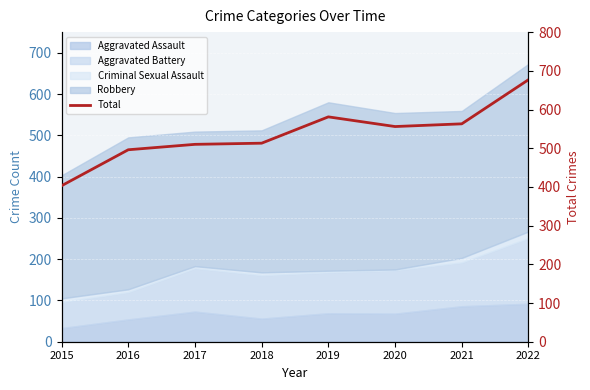

Where is the data nearest to the value 540?

2020